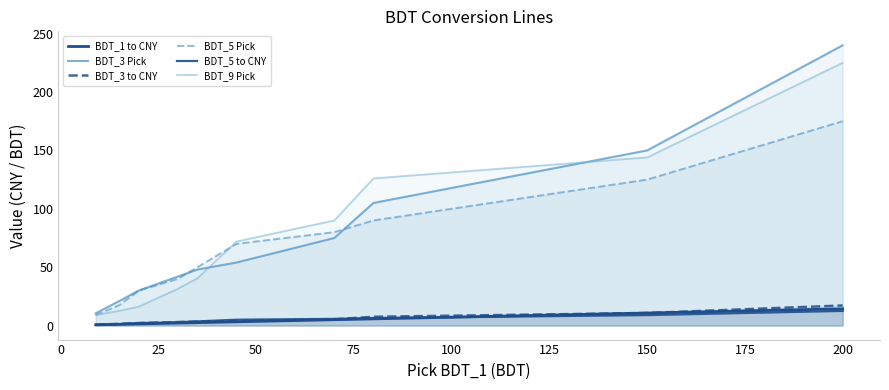

Is the value of BDT_5 to CNY at 200 greater than the value of BDT_3 Pick at 150?

No